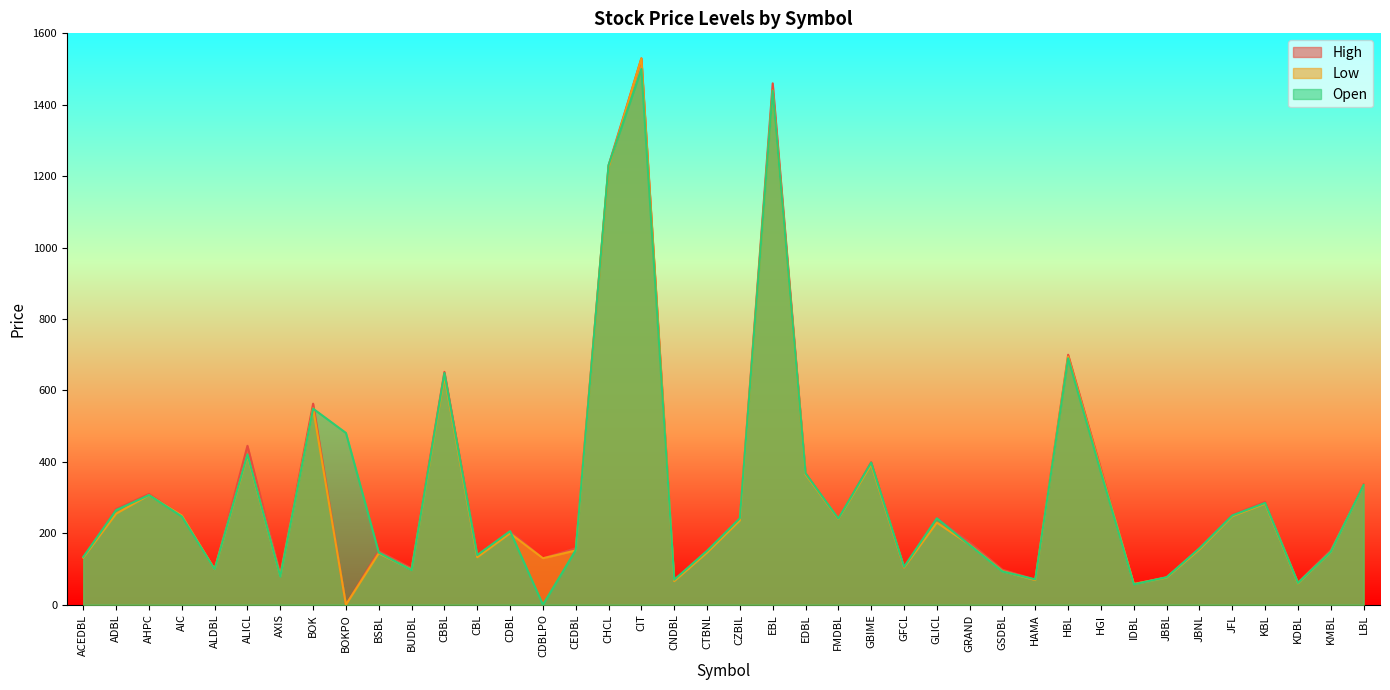

Is the value of High at GBIME greater than the value of Low at JBBL?

Yes